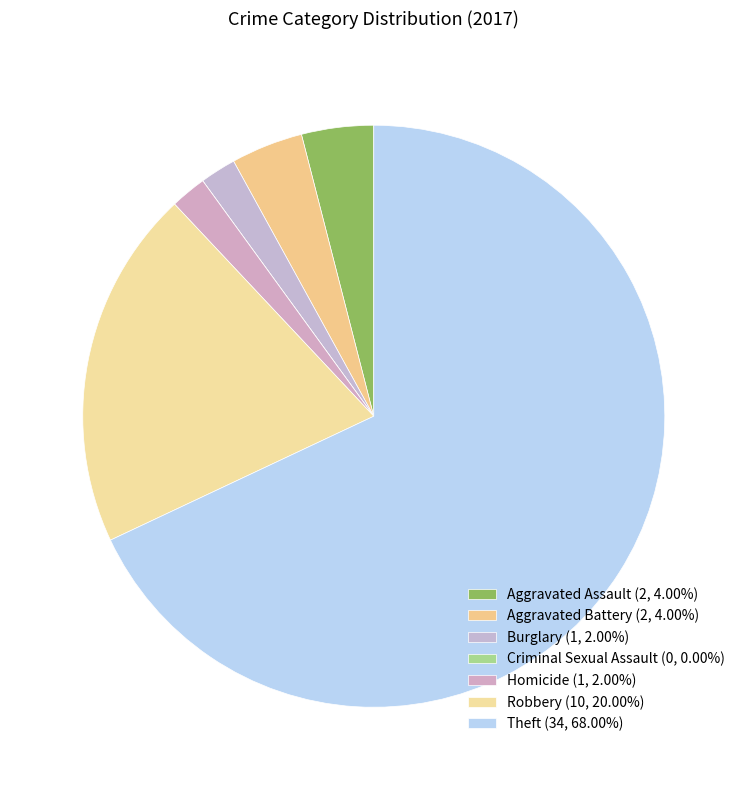

Count the number of slices in the pie.

7